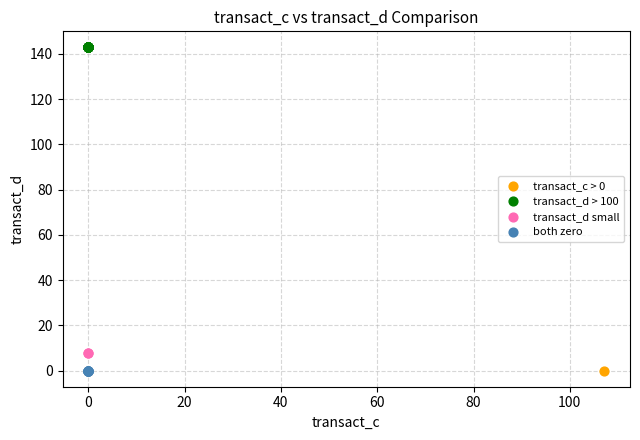

What are all the series names shown in the legend?

transact_c > 0, transact_d > 100, transact_d small, both zero